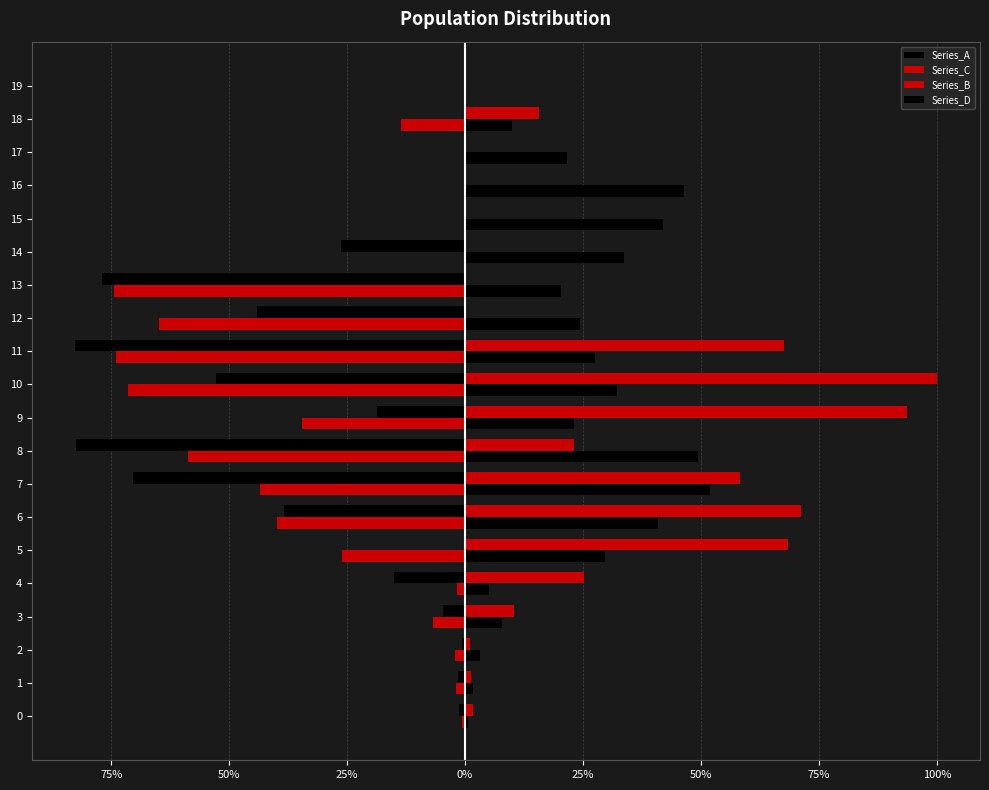

How many values in the Series_B series are below 10?

10